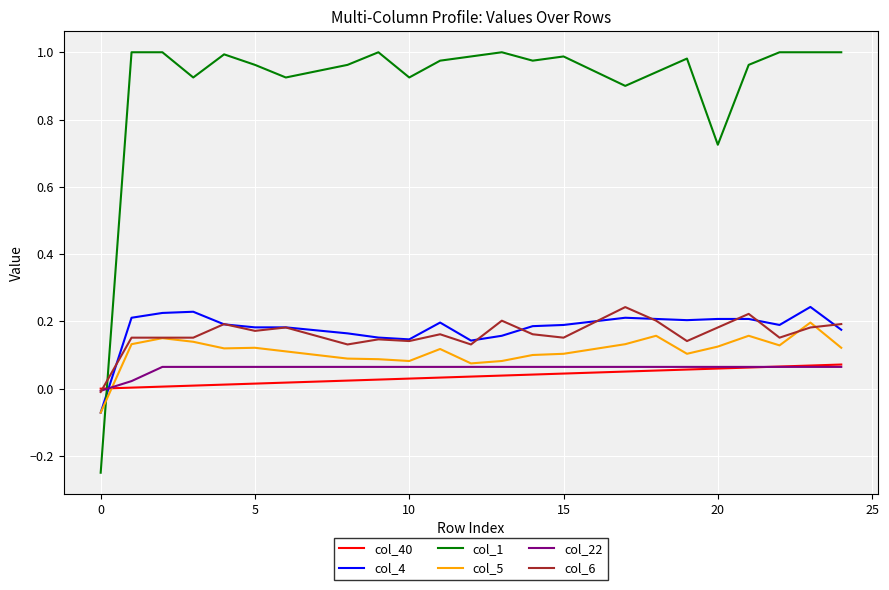

True or false: col_40 and col_1 intersect in this chart.

True